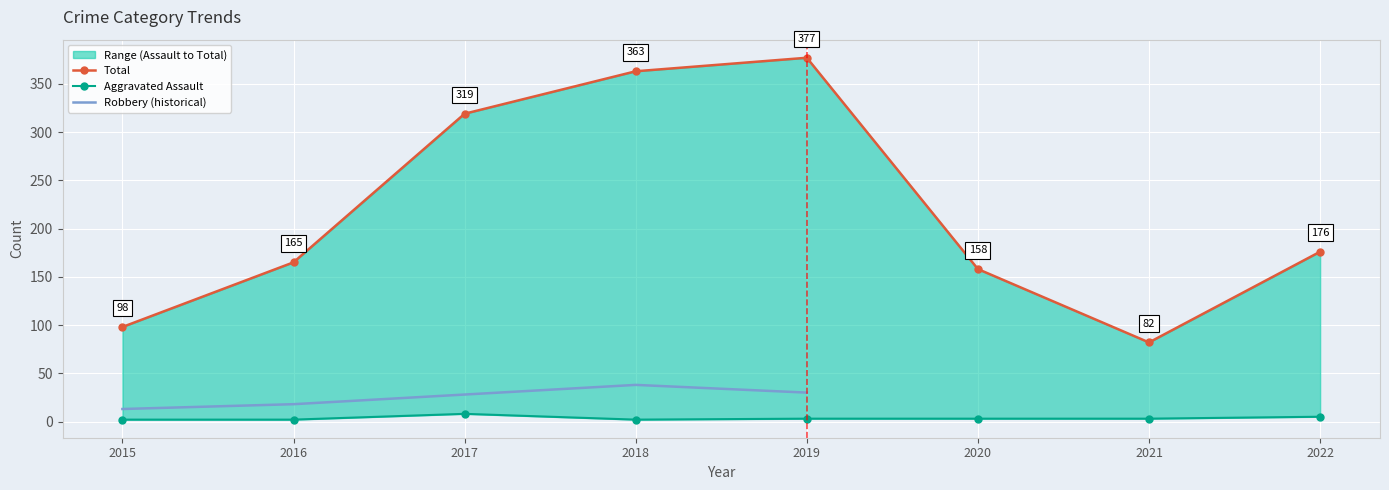

What is the difference between the maximum and minimum values in the Theft series?

295